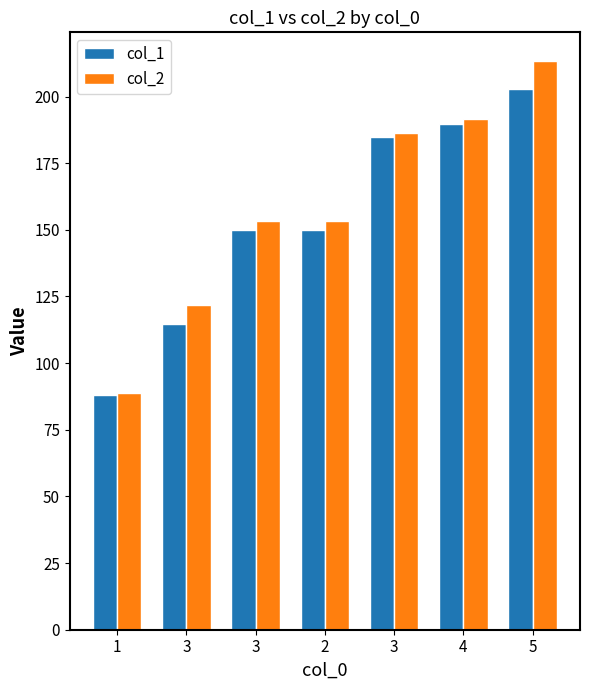

What is the total value across all series at 3?

236.2